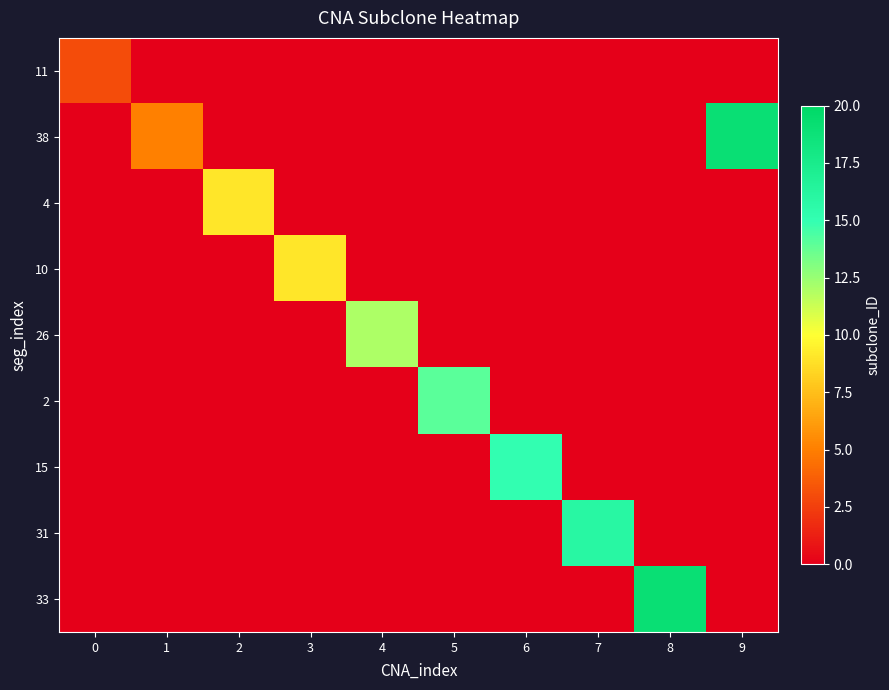

Which series has the widest spread of values?

38